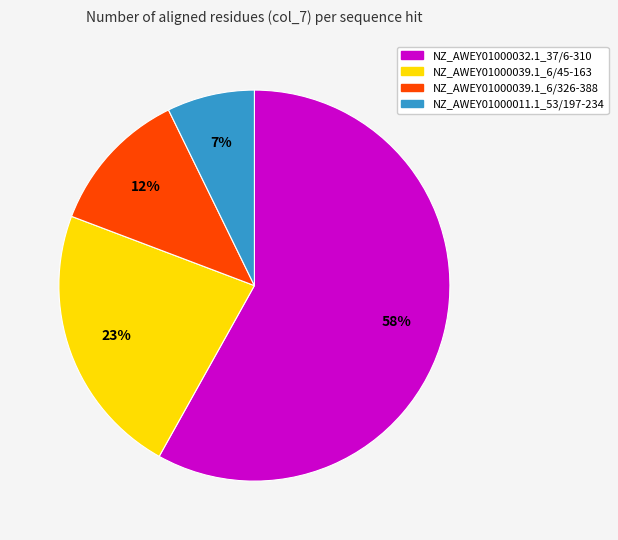

Do NZ_AWEY01000011.1_53/197-234 and NZ_AWEY01000039.1_6/326-388 together represent more than half of the pie?

No